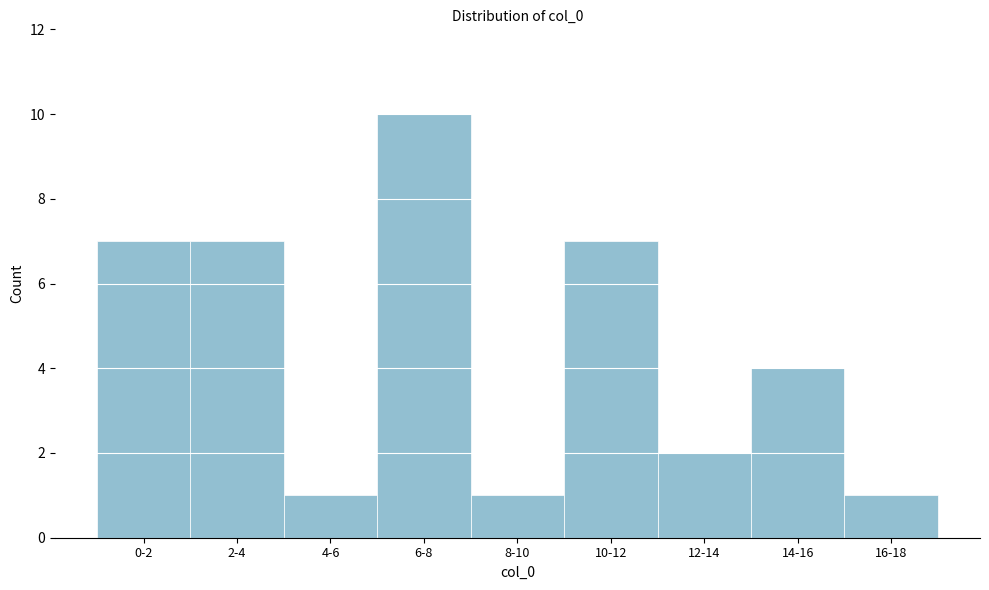

Reading right to left, list all the values displayed in this chart.

16-18=1	14-16=4	12-14=2	10-12=7	8-10=1	6-8=10	4-6=1	2-4=7	0-2=7